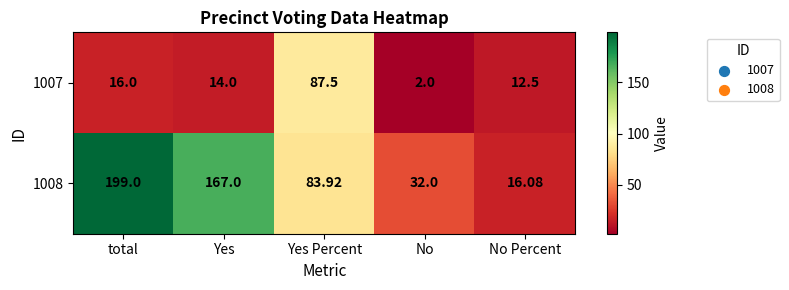

Where does the 1007 series first go above 14?

total